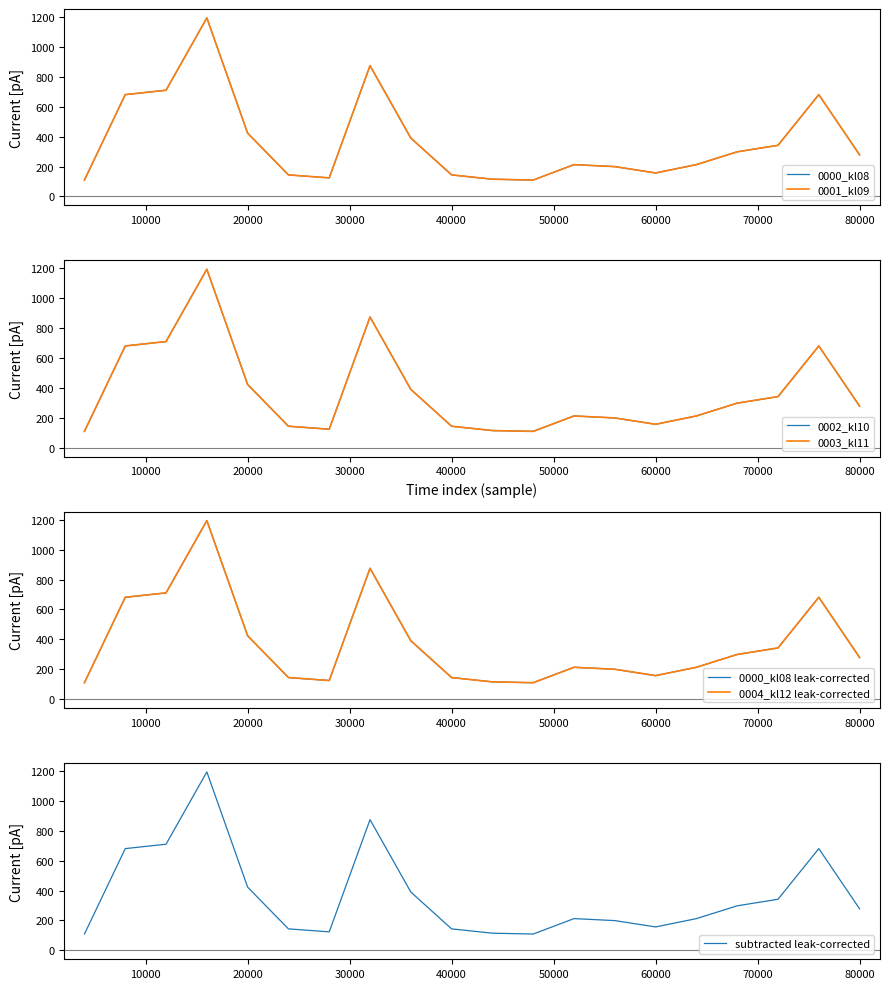

Where is 0003_kl11 nearest to the value 651?

2